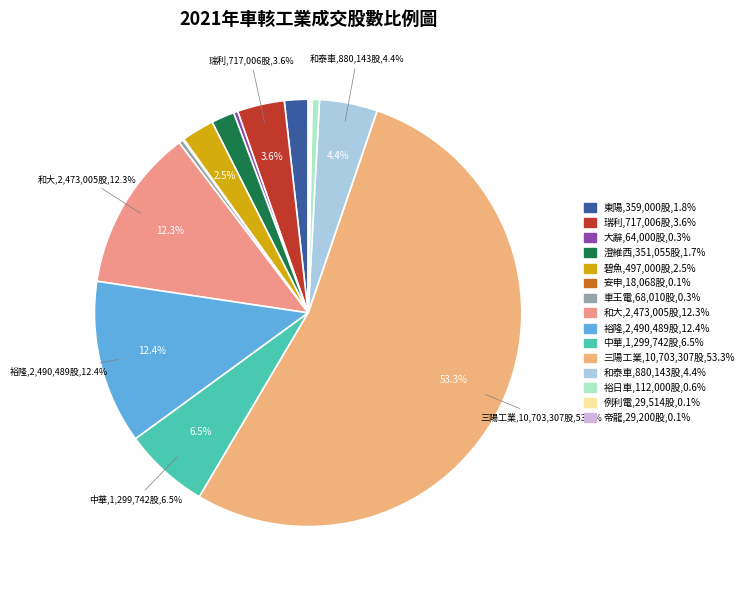

How many slices are in this pie chart?

15